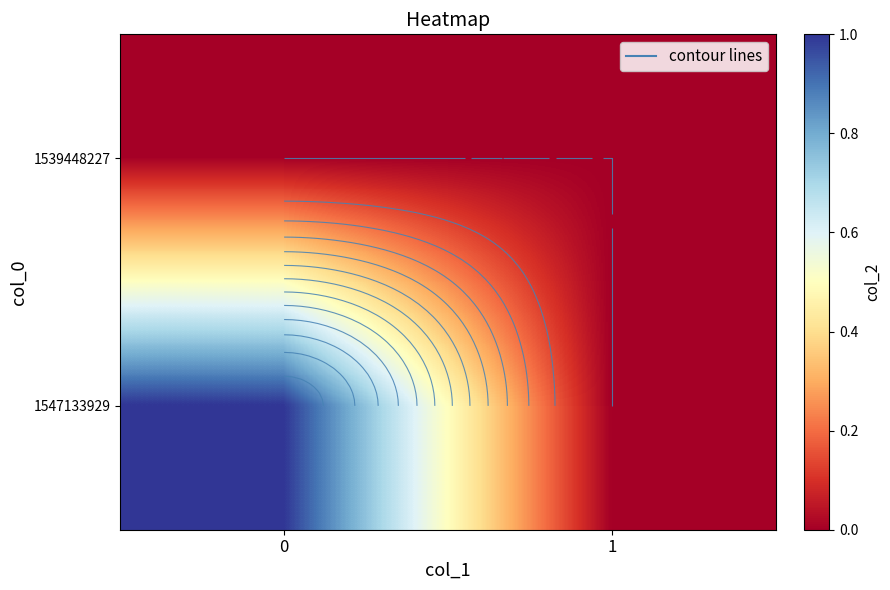

Which series has the largest range (max minus min)?

row_1